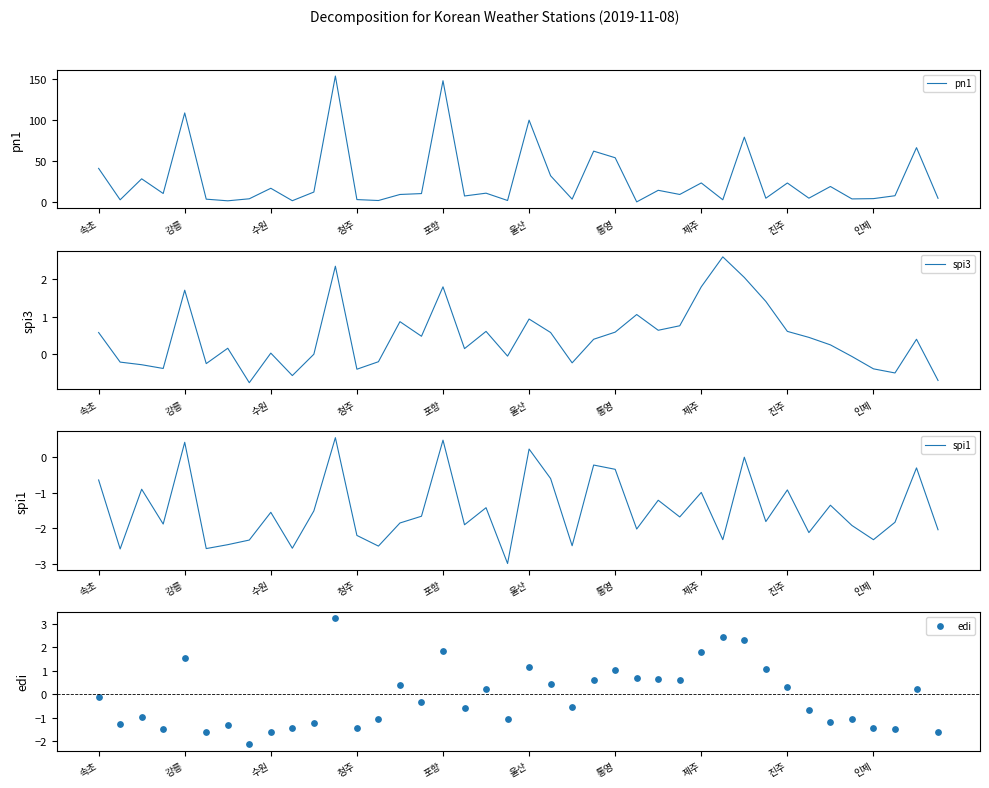

What is the total value across all series at 22?

0.1